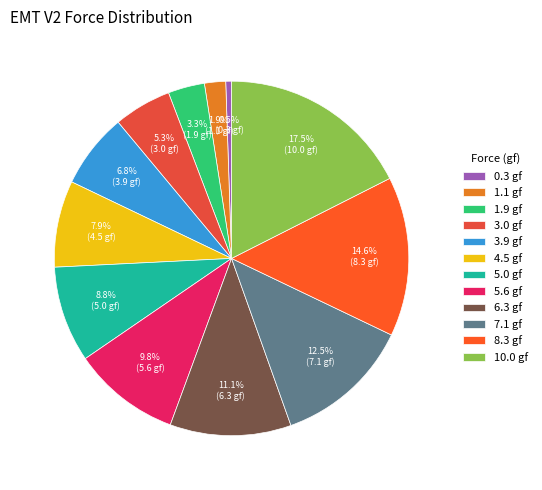

Which category has the smallest portion of the pie?

0.3 gf